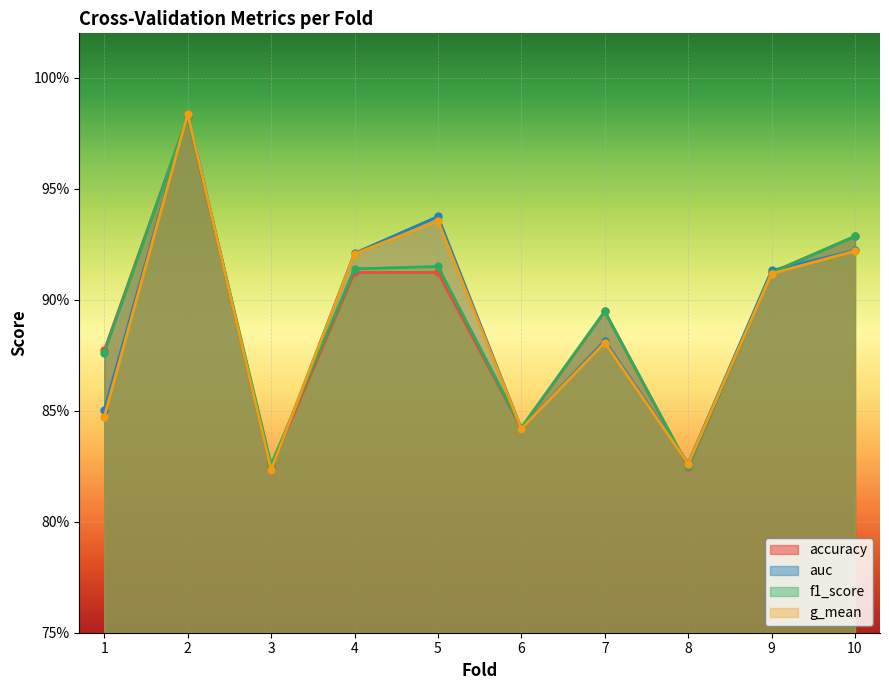

Where is g_mean nearest to the value 0?

3